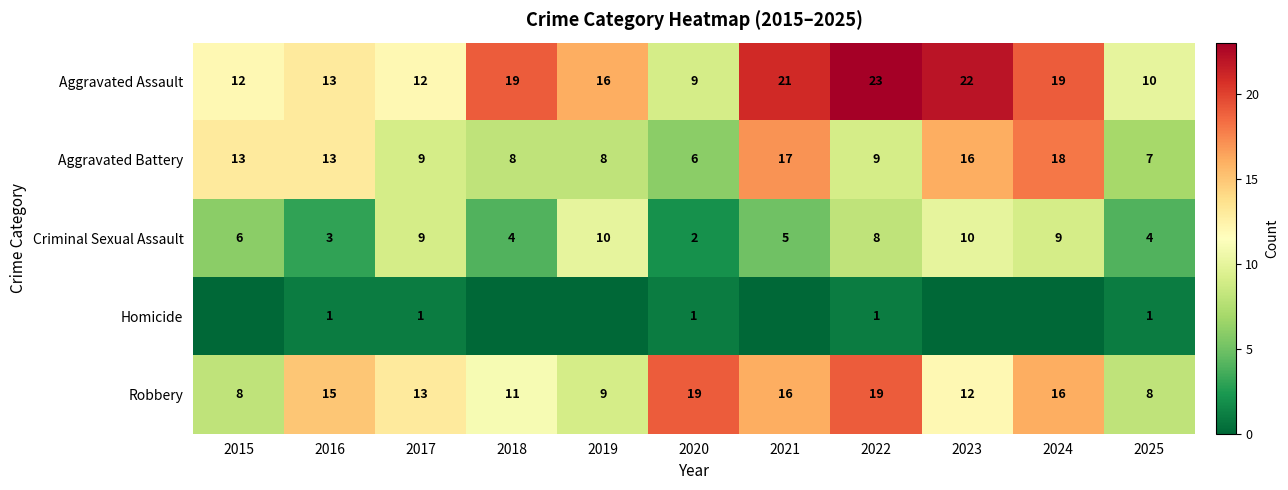

What is the spread (max minus min) of values at 2019?

16